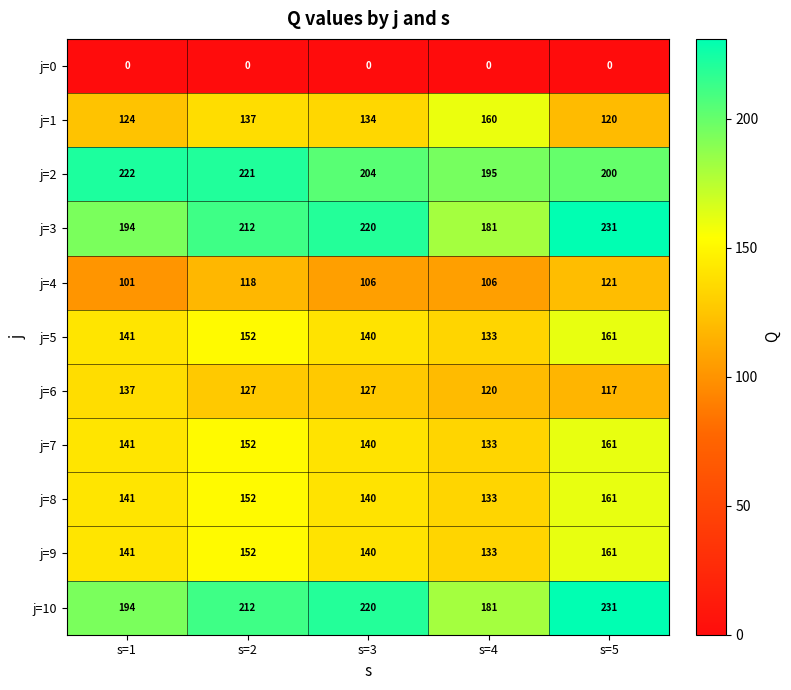

The j=6 series shows 66 at s=3. True or false?

False